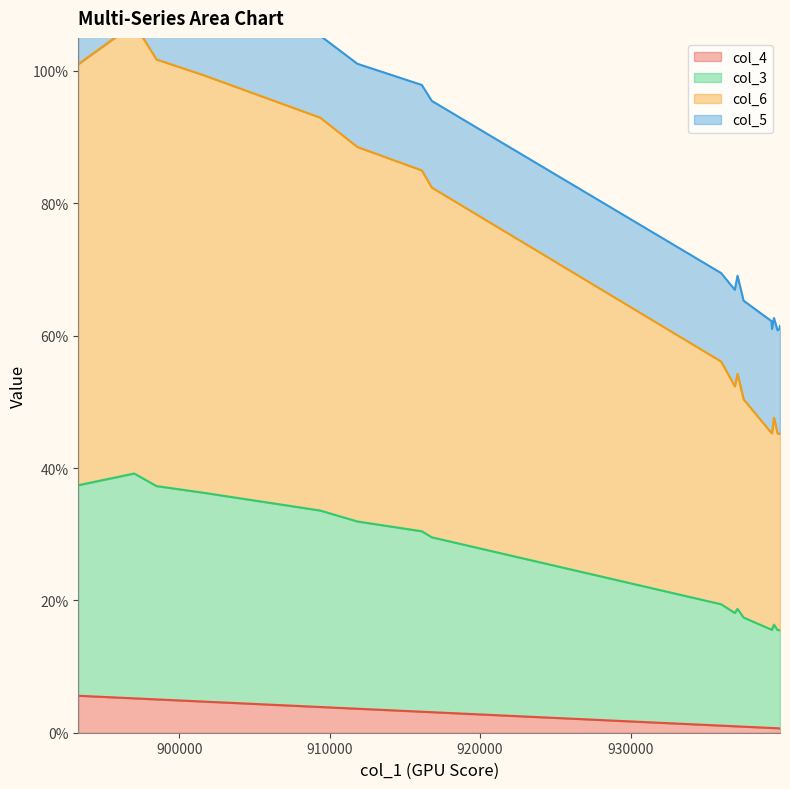

What is the difference between the col_6 values at 939398 and 893298?

0.3